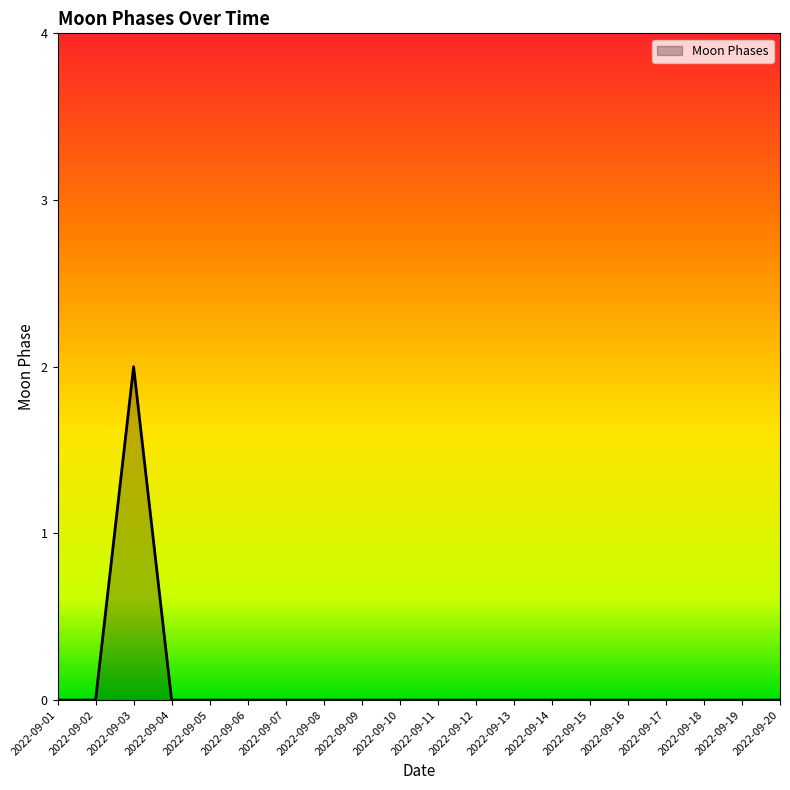

The chart shows a value of 0 at 2022-09-09. True or false?

True